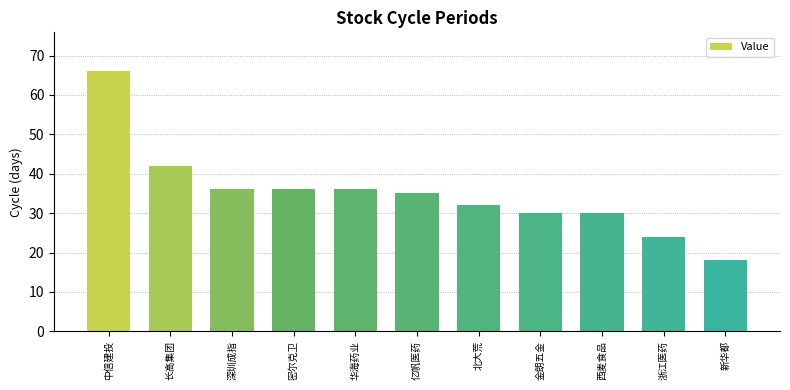

What position from the left is 浙江医药?

10